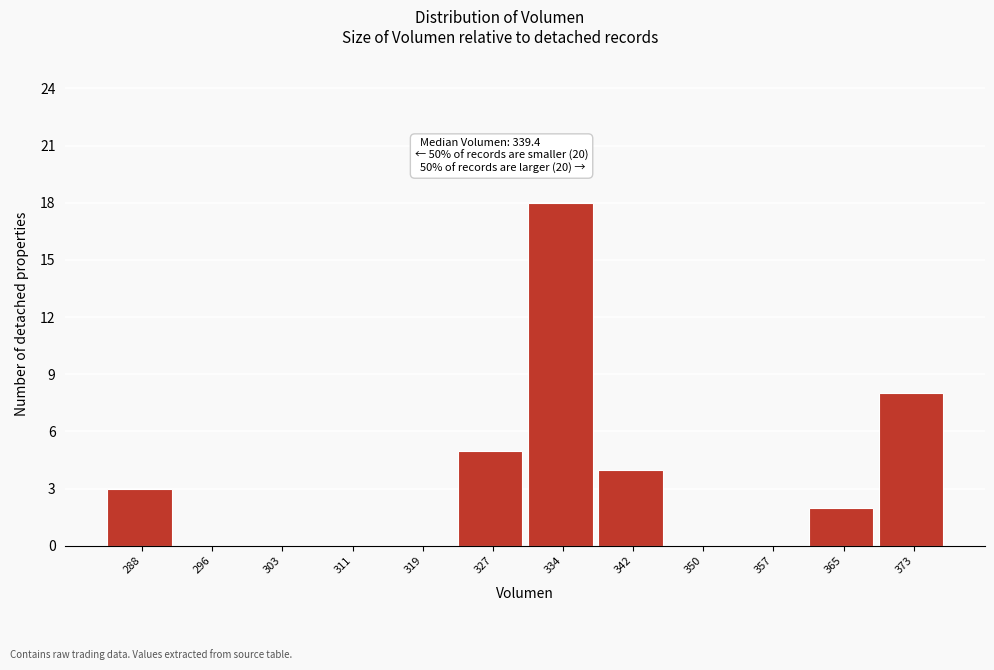

Reading left to right, what are all the values shown in this chart?

288=3	296=0	303=0	311=0	319=0	327=5	334=18	342=4	350=0	357=0	365=2	373=8